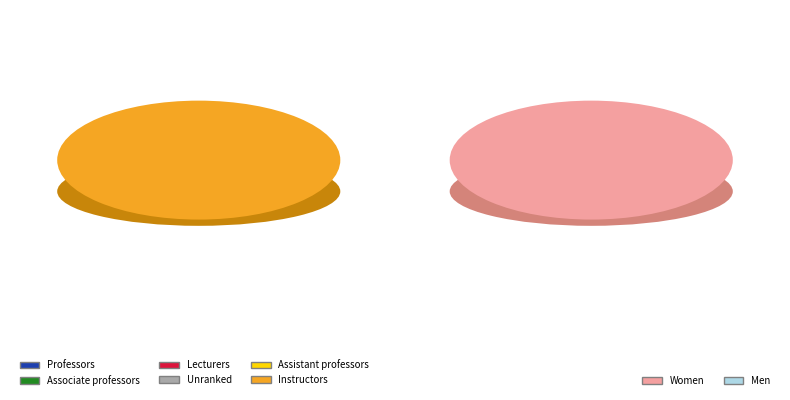

To the nearest percent, what is the difference between the largest and smallest slice percentages?

3%